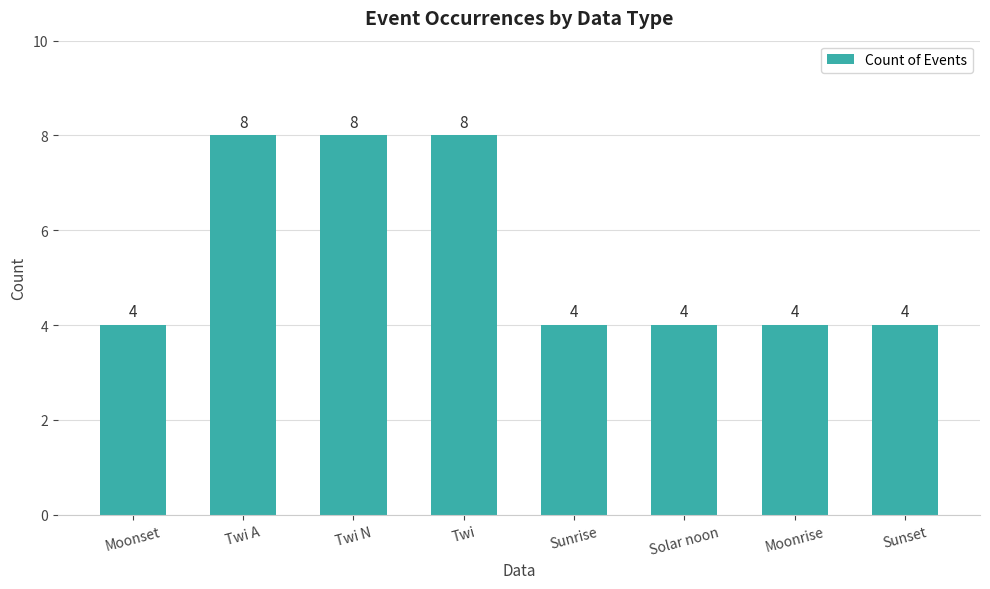

How many values are between 4 and 8?

8